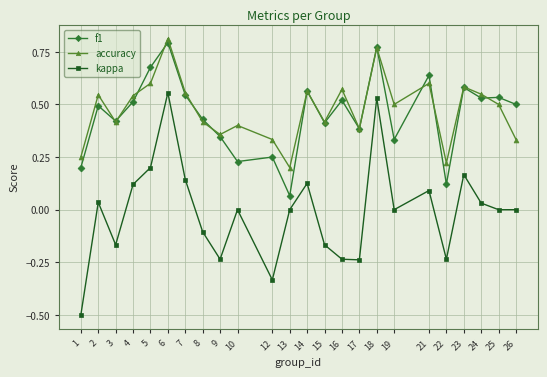

The accuracy series shows 0.5 at 4. True or false?

True